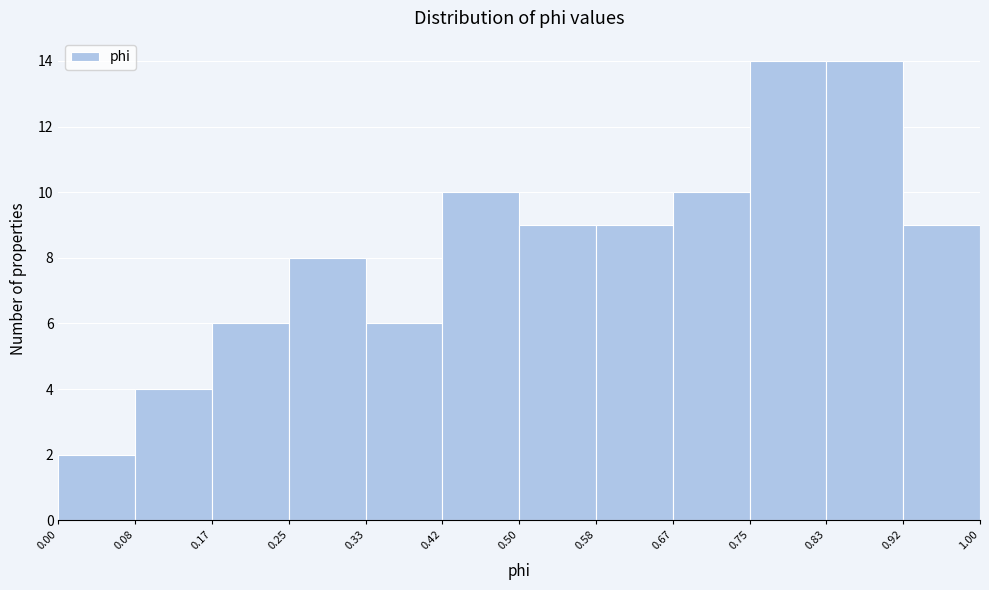

Reading left to right, transcribe this chart: for each bar, give the range it covers on the x-axis and its height. The values are not printed on the chart, so give them approximately, as read against the axis.

0.00 to 0.08: 2
0.08 to 0.17: 4
0.17 to 0.25: 6
0.25 to 0.33: 8
0.33 to 0.42: 6
0.42 to 0.50: 10
0.50 to 0.58: 9
0.58 to 0.67: 9
0.67 to 0.75: 10
0.75 to 0.83: 14
0.83 to 0.92: 14
0.92 to 1.00: 9